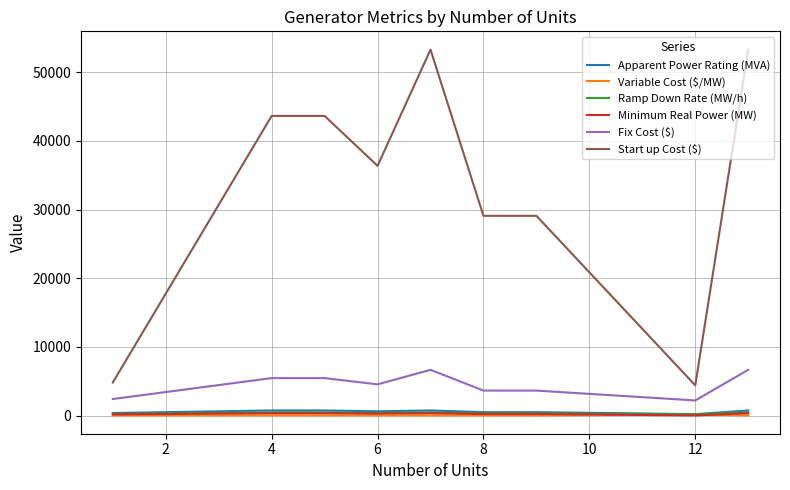

True or false: Start up Cost ($) and Apparent Power Rating (MVA) intersect in this chart.

False